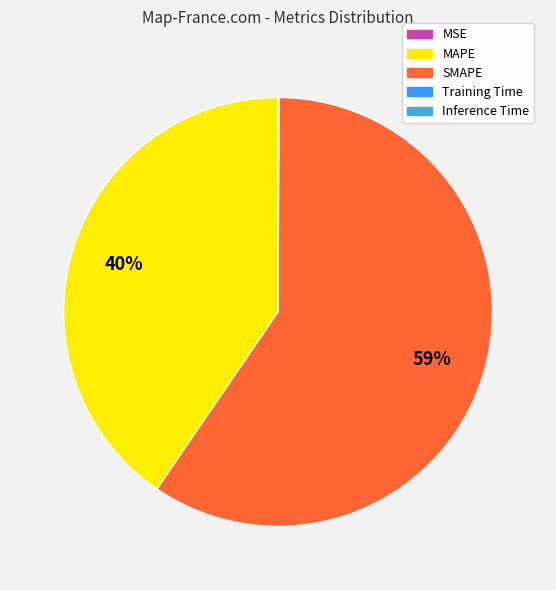

What is the largest slice in the pie chart?

SMAPE